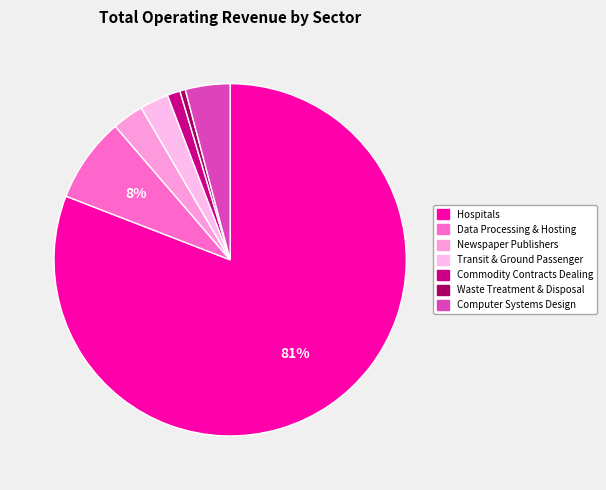

What percentage is the Hospitals slice, to the nearest percent?

81%